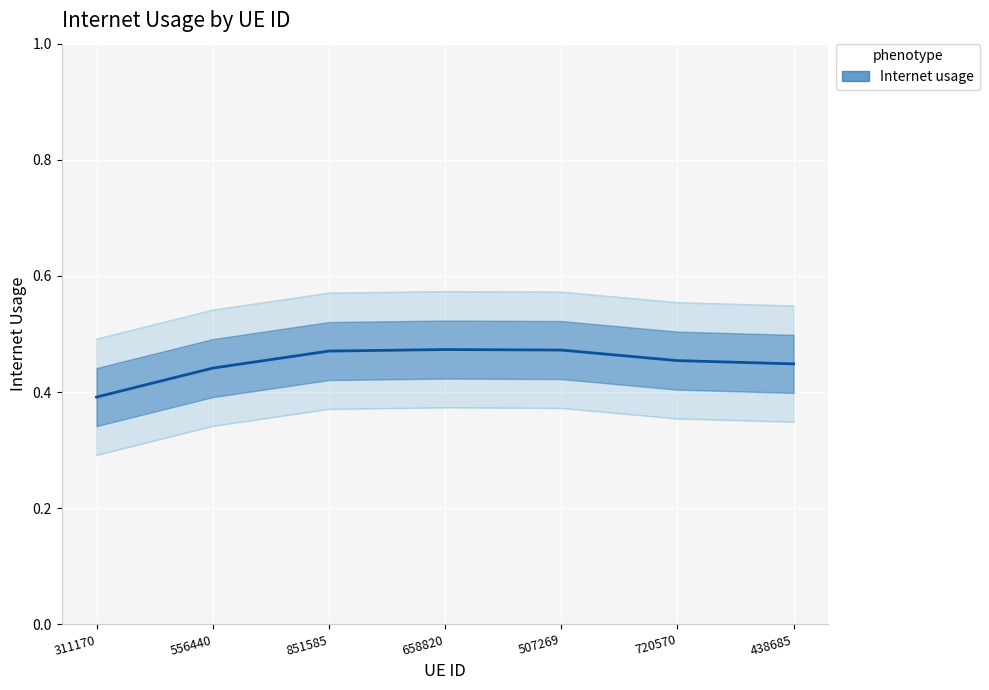

How many lines are shown in the chart?

1